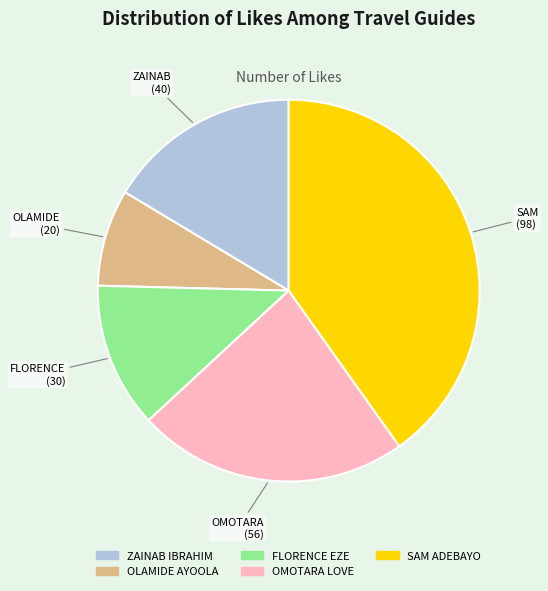

What is the ratio of the value at OLAMIDE AYOOLA to the value at FLORENCE EZE?

0.7